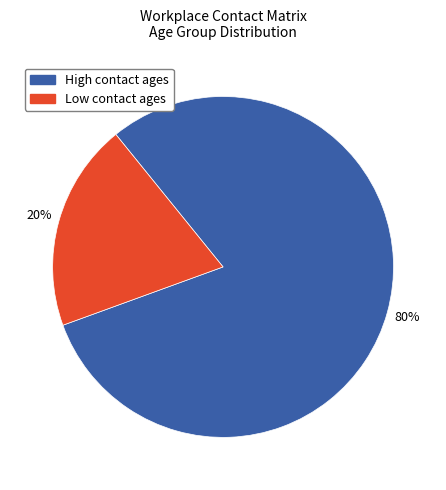

Is there a majority slice in this chart?

Yes